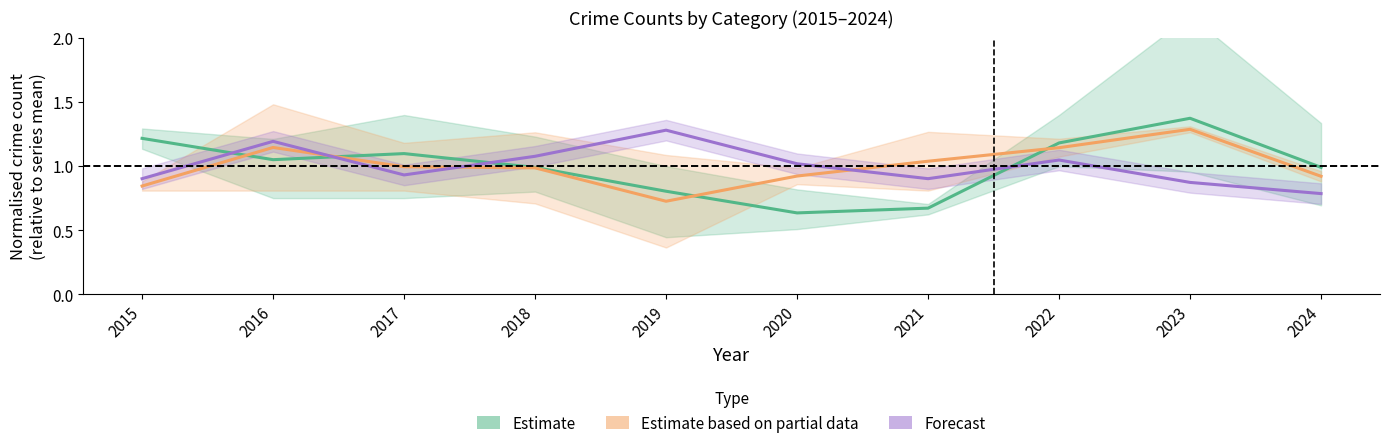

Which series has the largest total across all categories?

Estimate